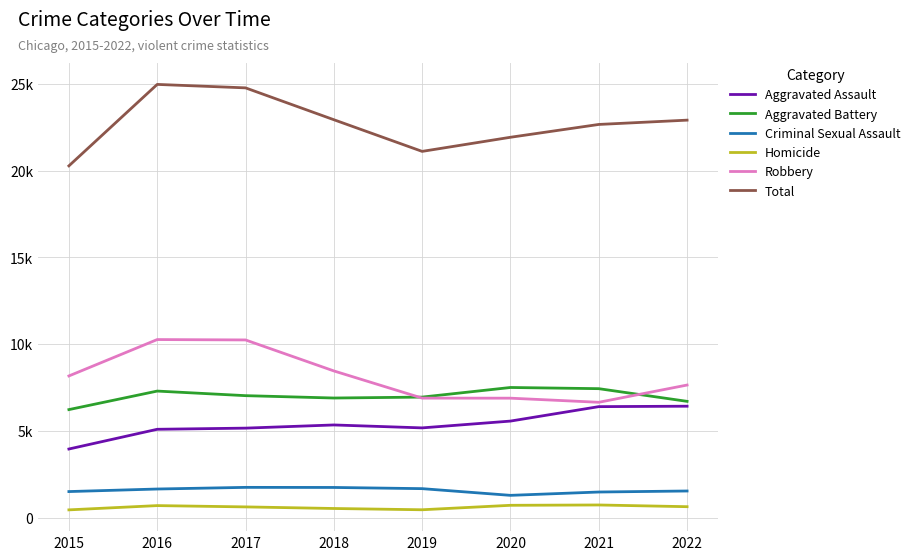

What is the difference between the second highest and minimum values in the Aggravated Battery series?

1207